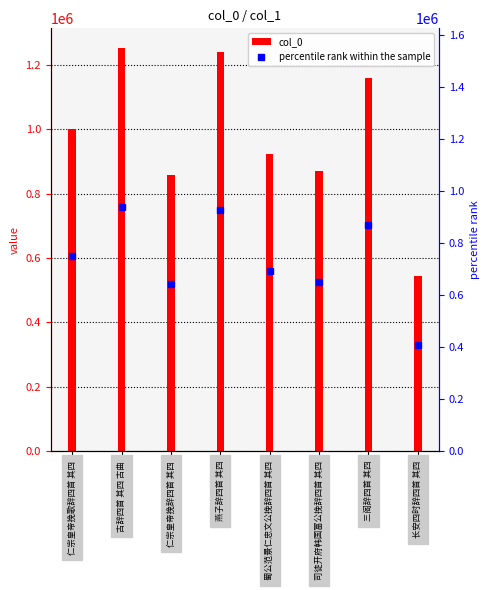

Rank the series by their average value, from lowest to highest.

percentile rank within the sample, col_0